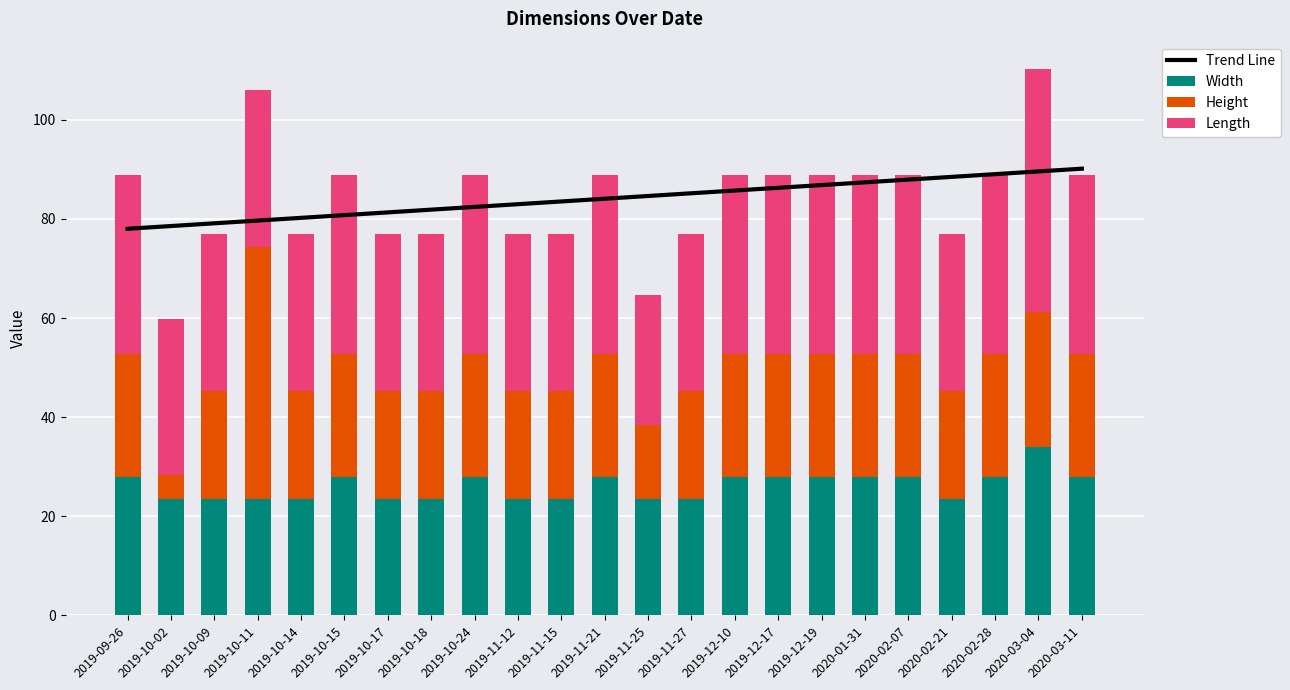

Is it true that Length equals 36.2 at 2019-12-17?

True